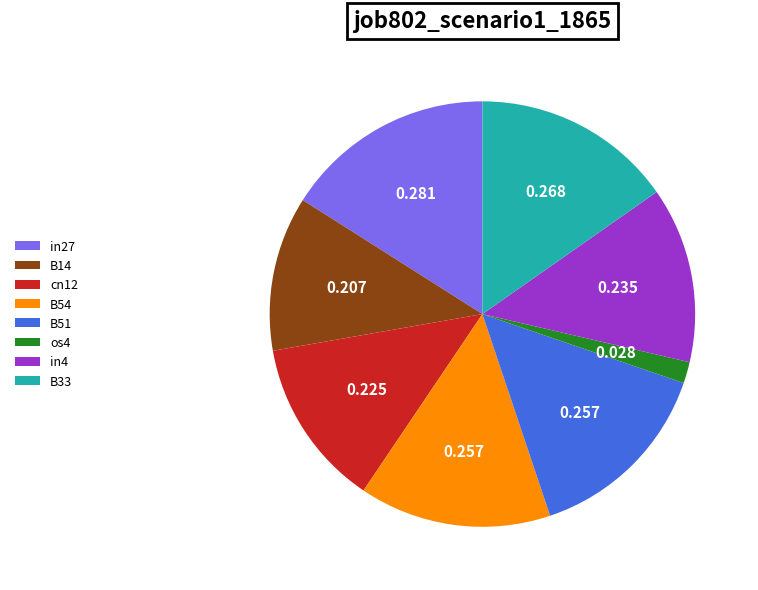

Combined, do in27 and B14 account for over 50%?

No